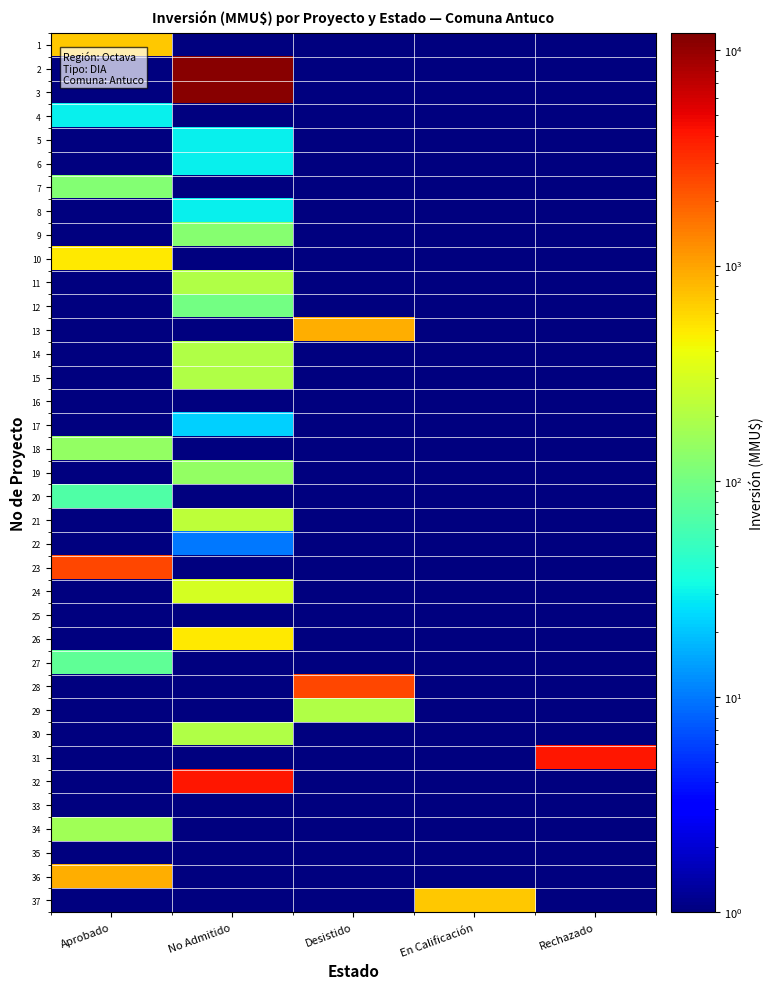

Between Desistido and Aprobado, which is larger?

Aprobado